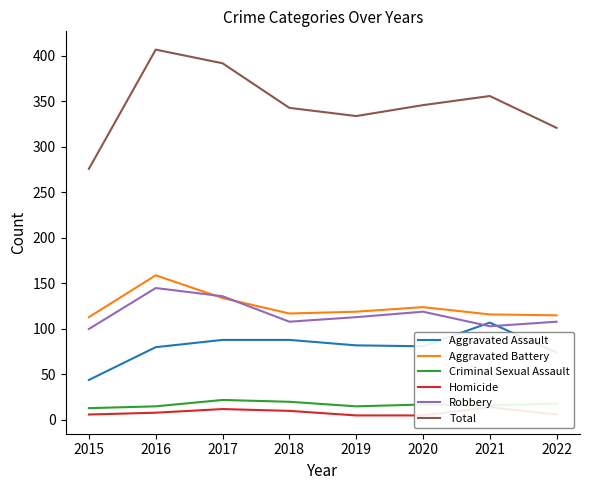

The Aggravated Assault series shows 48 at 2017. True or false?

False